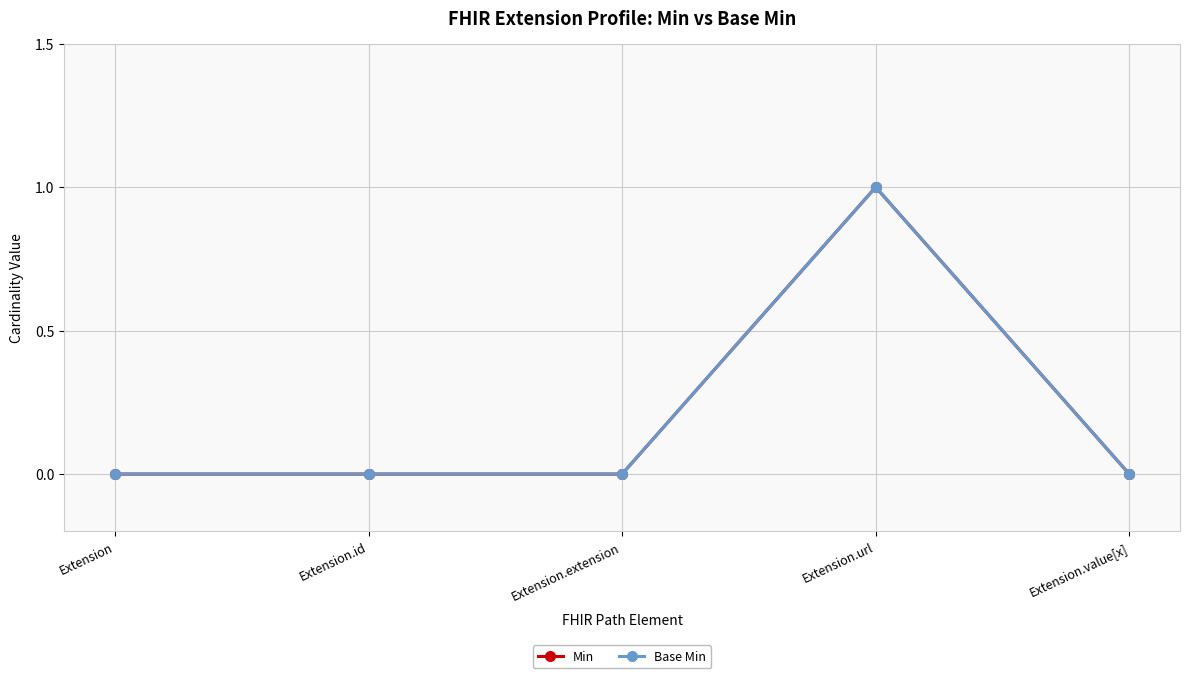

True or false: Base Min has more than 2 points higher than both neighbors.

False